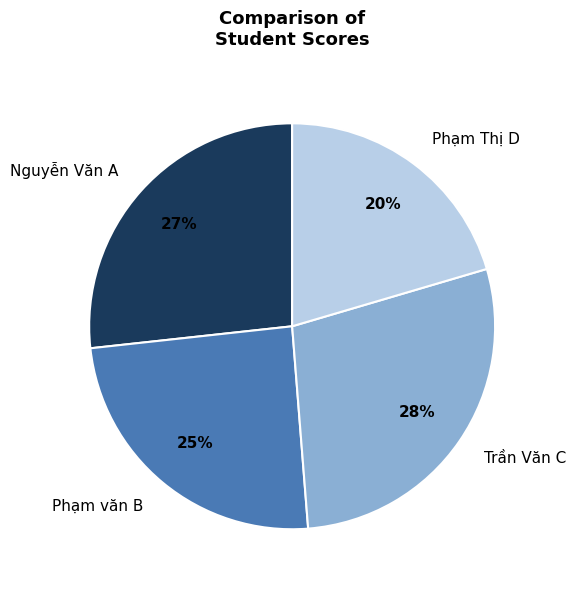

Which slice is the largest?

Trần Văn C